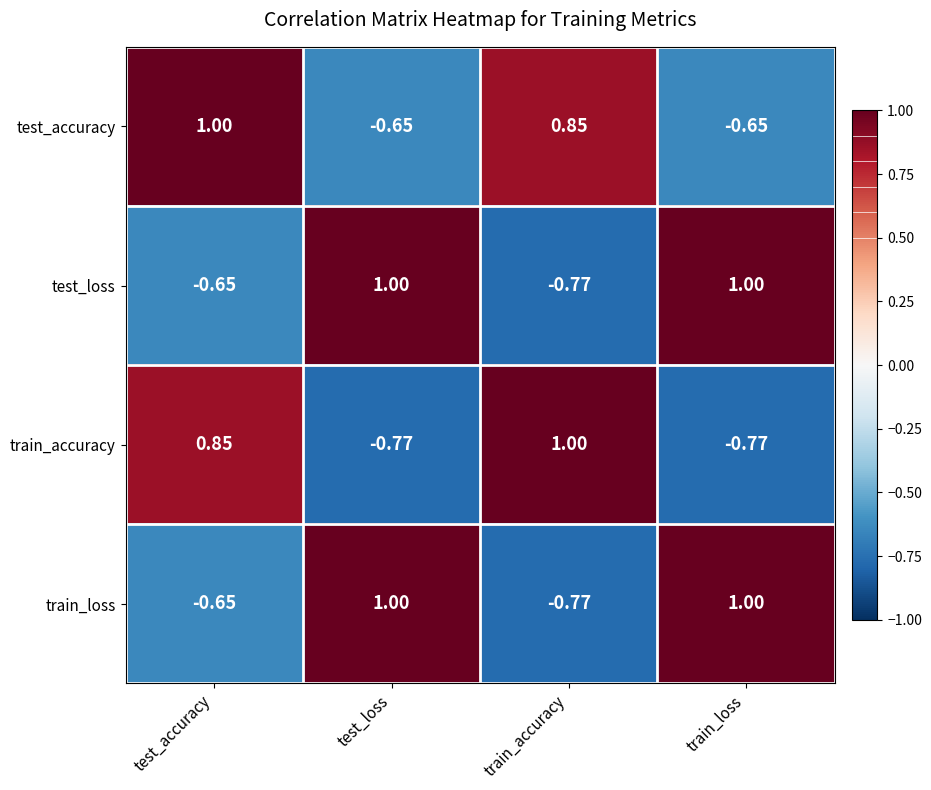

Count the number of categories in the chart.

4